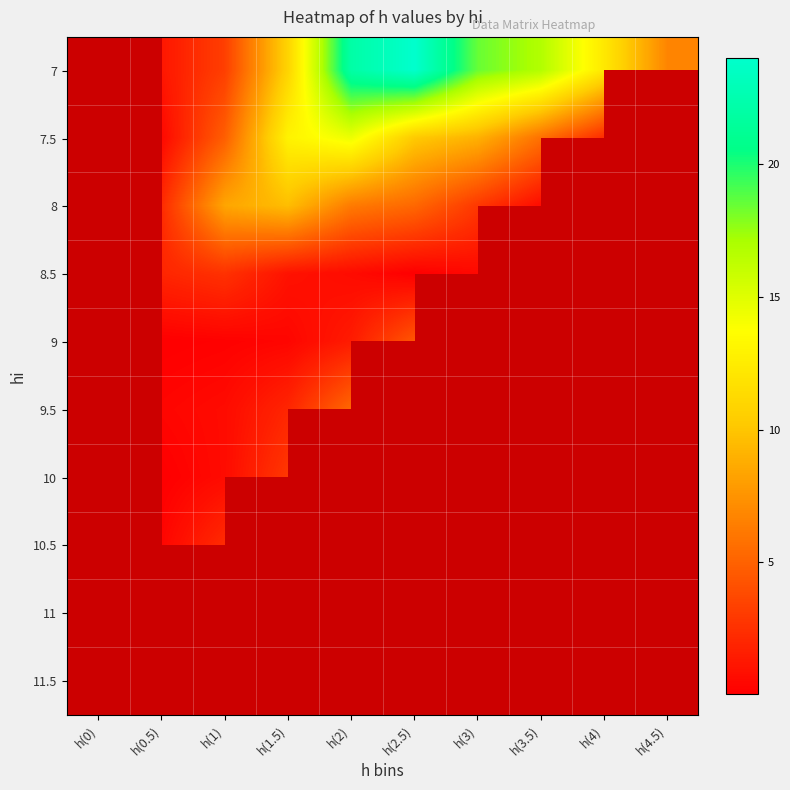

Rank the series by their average value, from highest to lowest.

7, 7.5, 8, 8.5, 9, 9.5, 10, 10.5, 11, 11.5